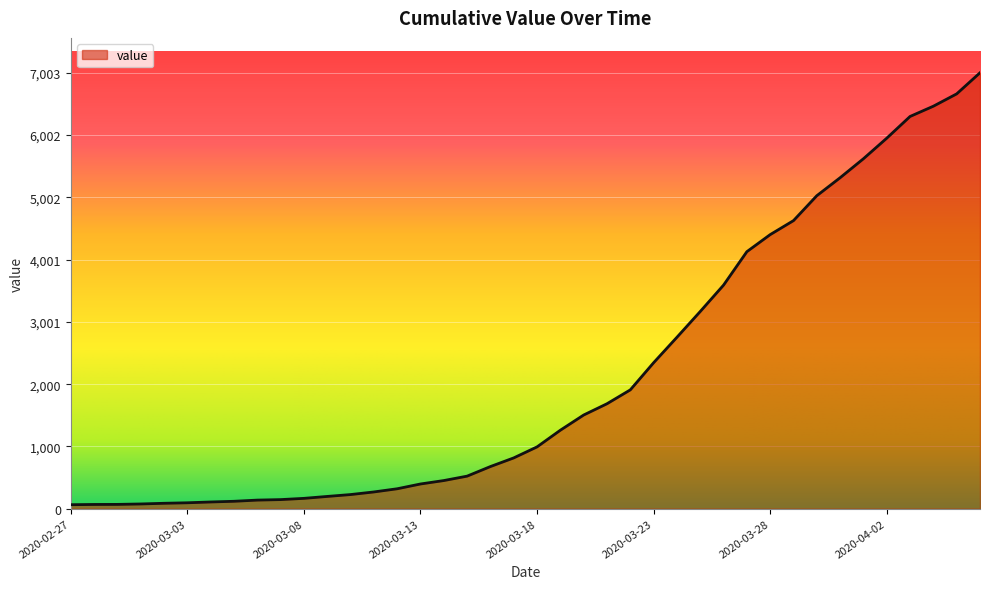

What is the greatest value displayed?

7003